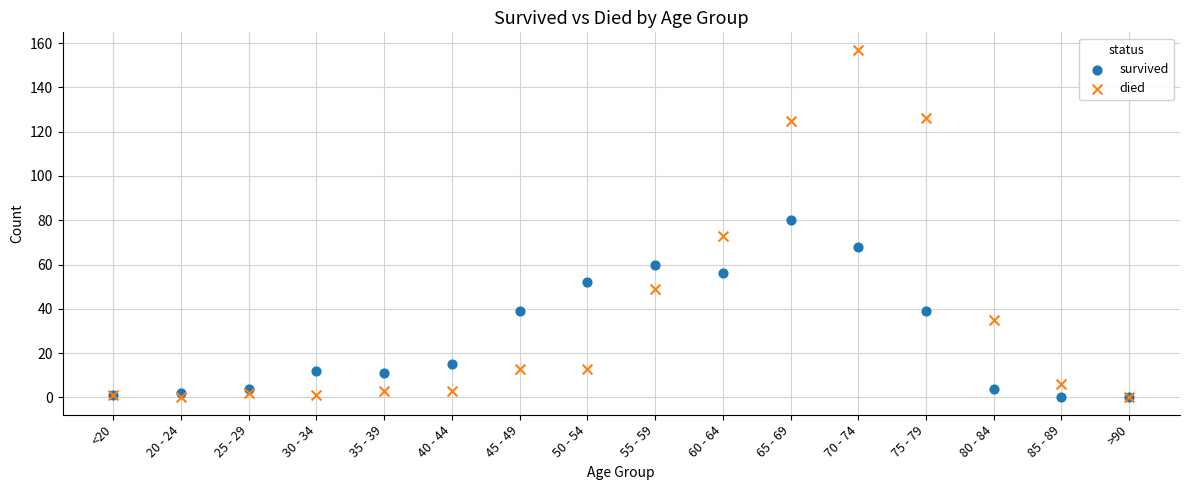

Which series contains the highest Y value?

died